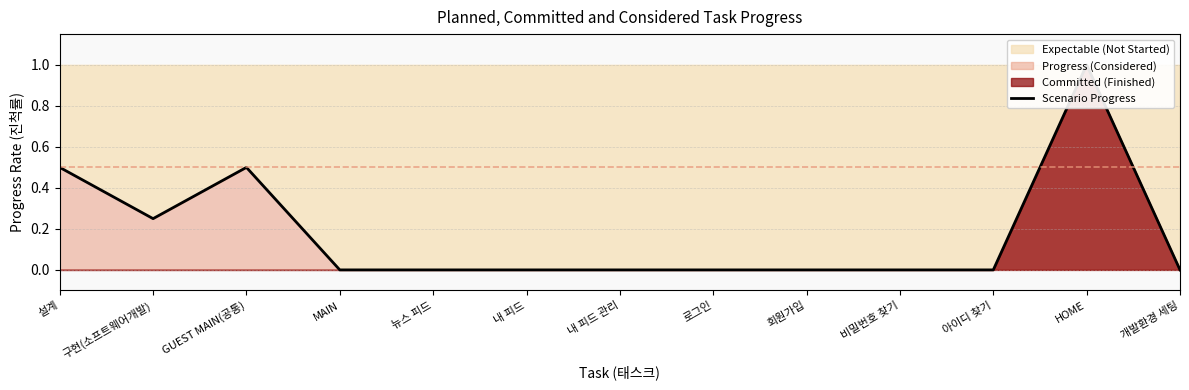

What position from the left is 아이디 찾기?

11